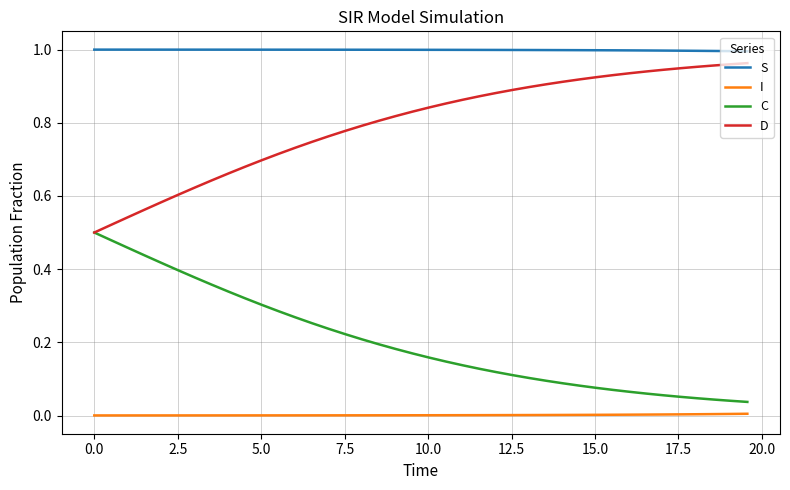

Rank the series by their average value, from lowest to highest.

I, C, D, S